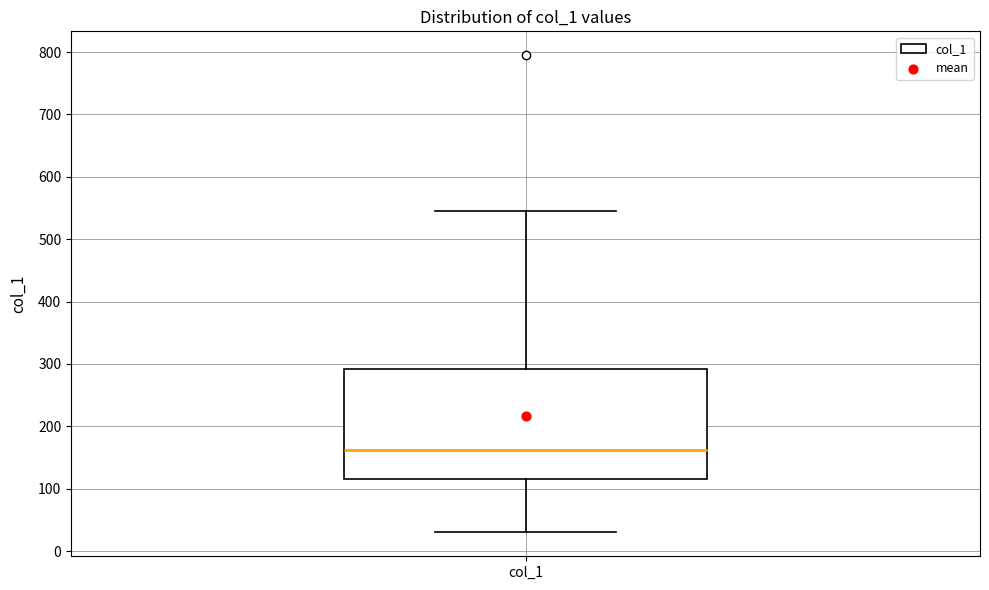

Read this box plot against the y-axis: the position of the median line, the range covered by the box, and the ends of both whiskers. The values are not printed on the chart, so give them approximately, as read against the axis.

median 160, box 120 to 290, whiskers 30 to 550